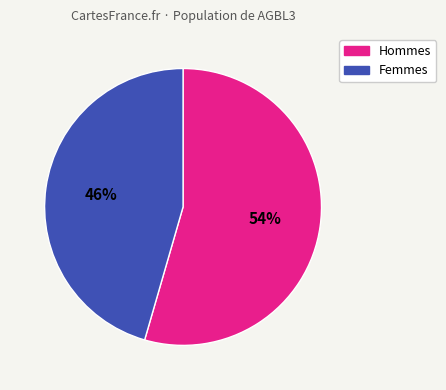

Does any single category account for the majority?

Yes